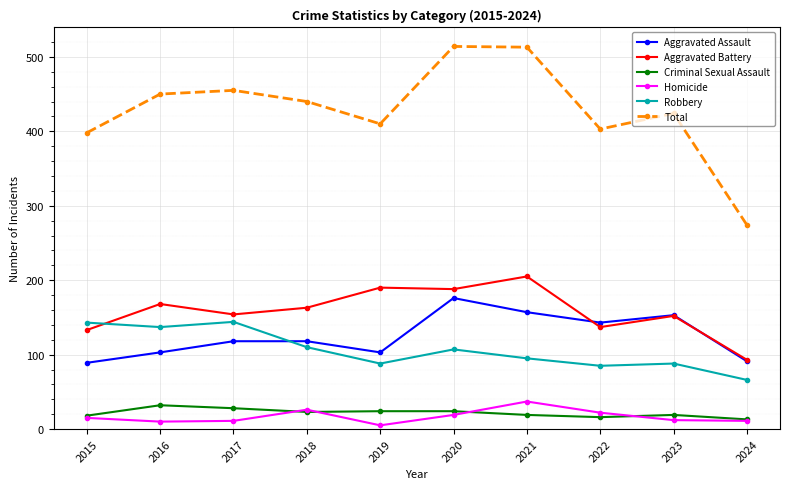

What is the value of the Homicide point at the 7th from the left?

37